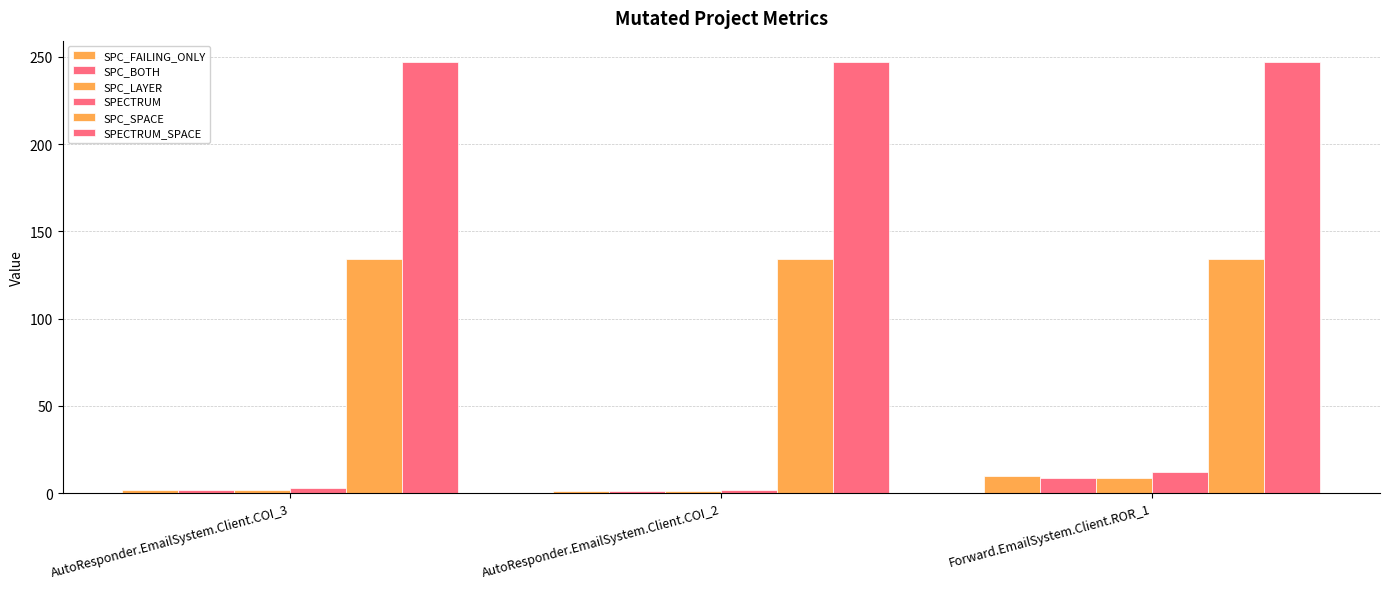

Where is SPC_LAYER nearest to the value 5?

AutoResponder.EmailSystem.Client.COI_3